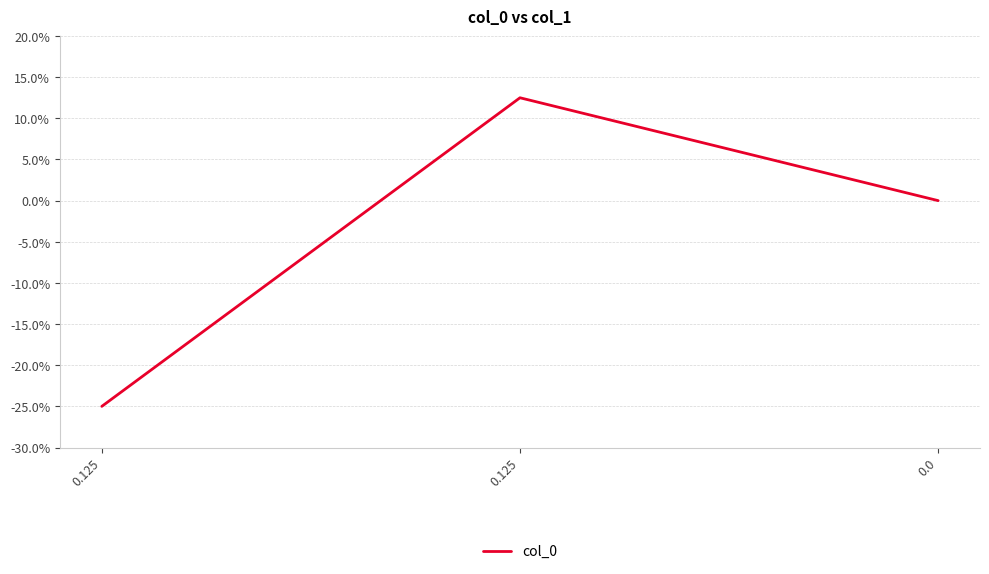

List the labels in order of value, largest first.

0.125, 0.0, 0.125